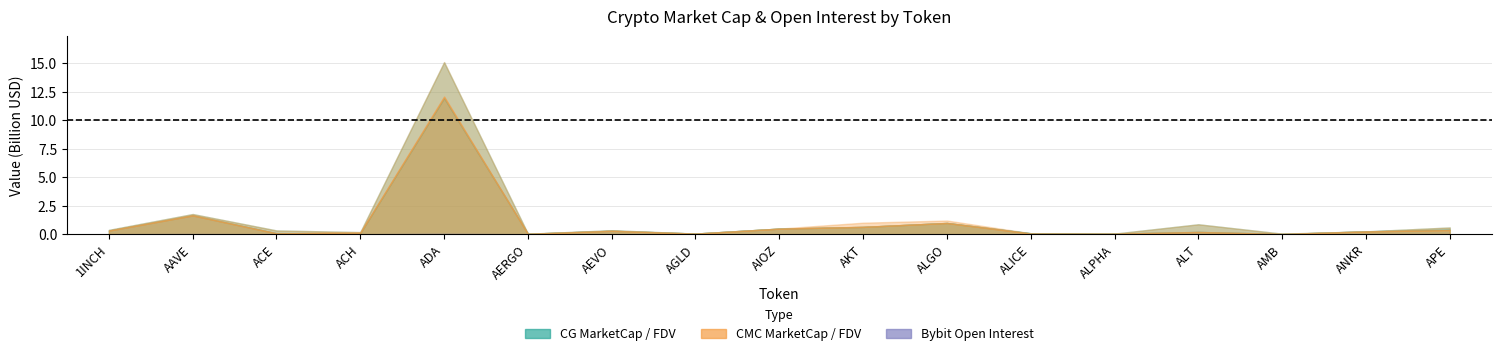

At which category does Bybit_OI reach its first local valley?

ACH